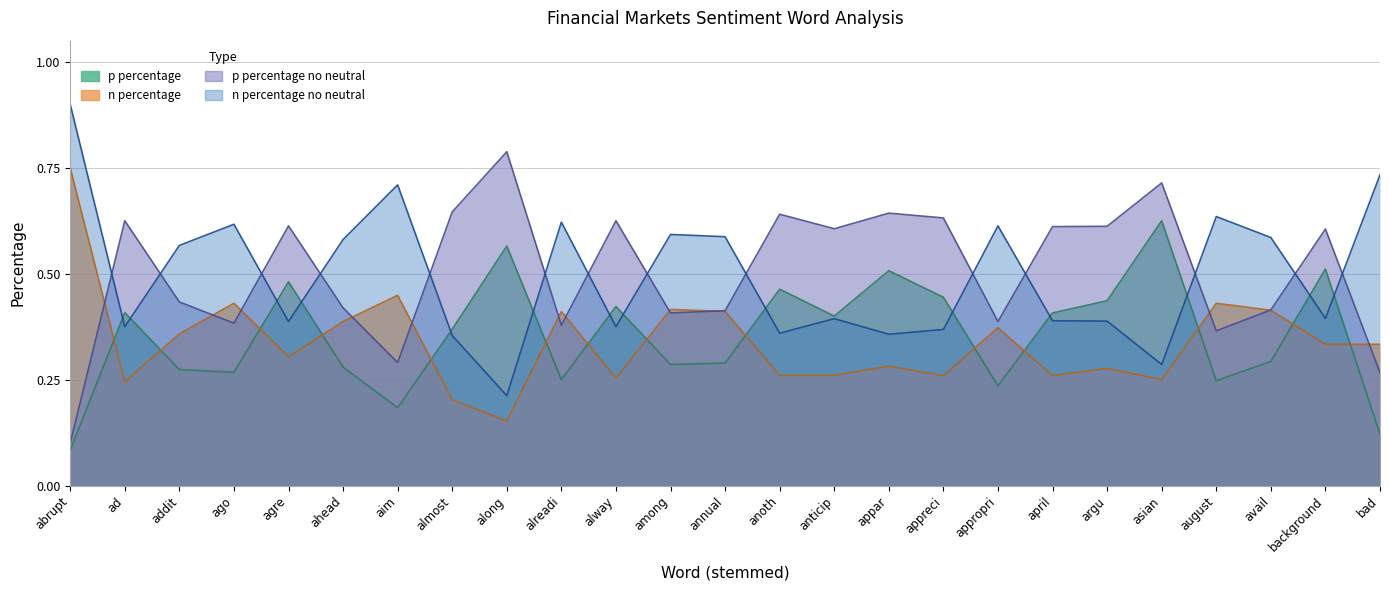

Does the chart have visible grid lines?

Yes